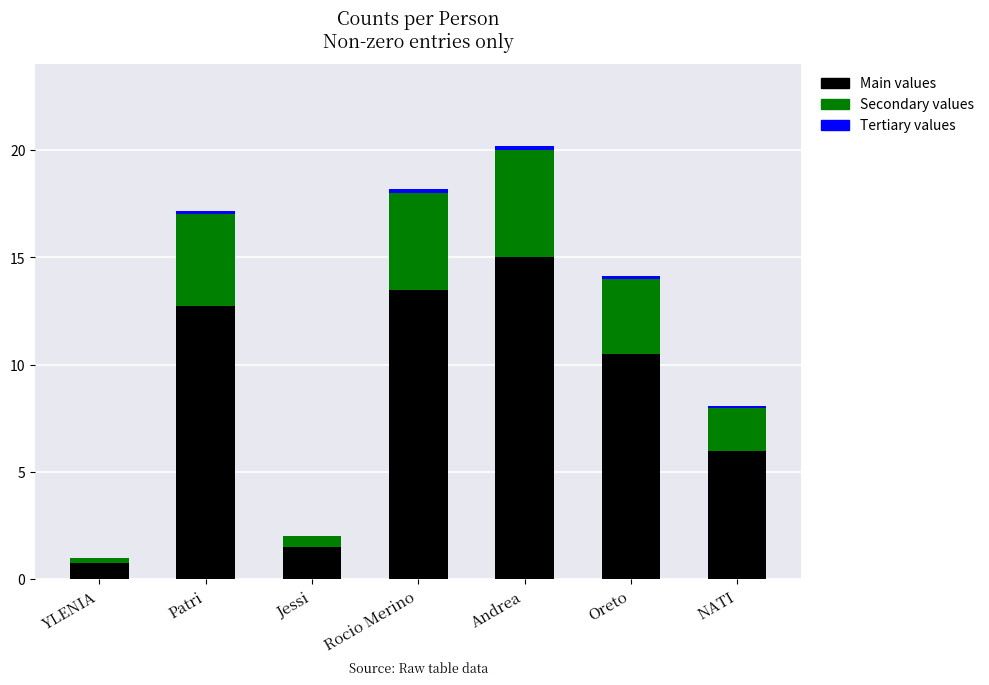

At which label does Main values first exceed 10?

Patri